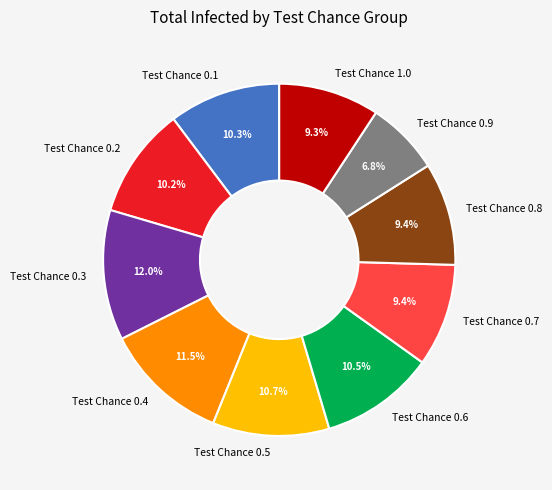

To the nearest percent, what is the difference between the Test Chance 0.9 and Test Chance 0.2 slice percentages?

3%